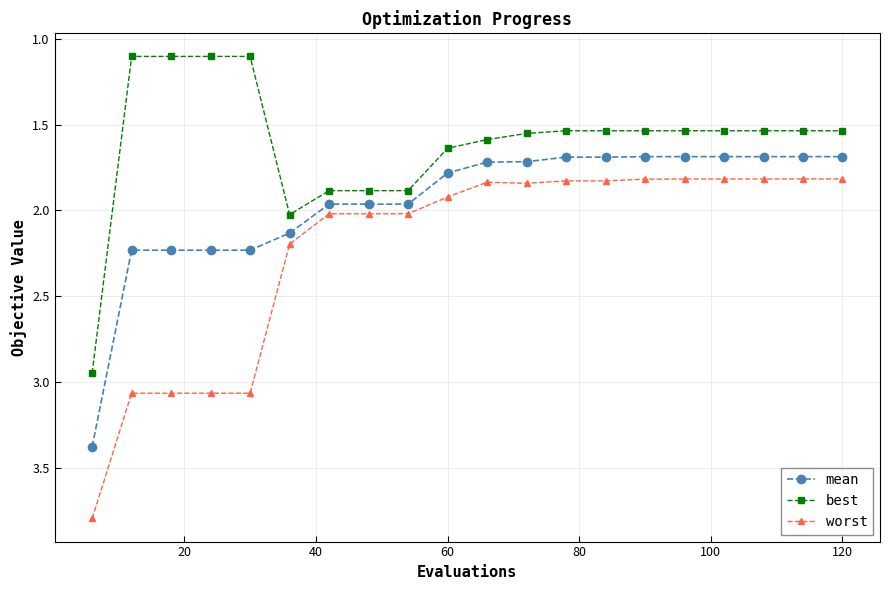

What are all the series names shown in the legend?

mean, best, worst